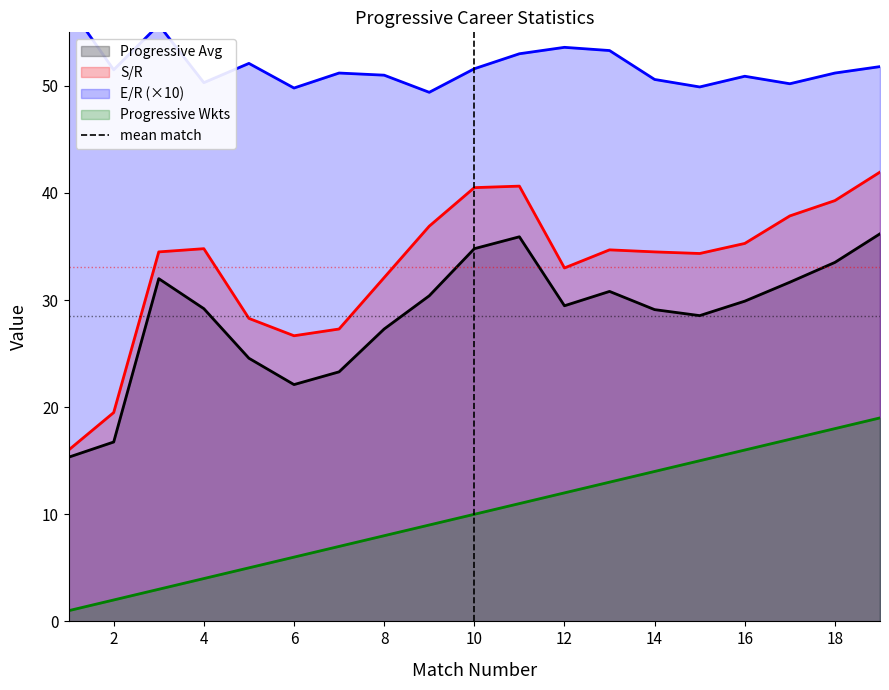

True or false: Progressive Avg and Progressive Wkts cross at least once.

False